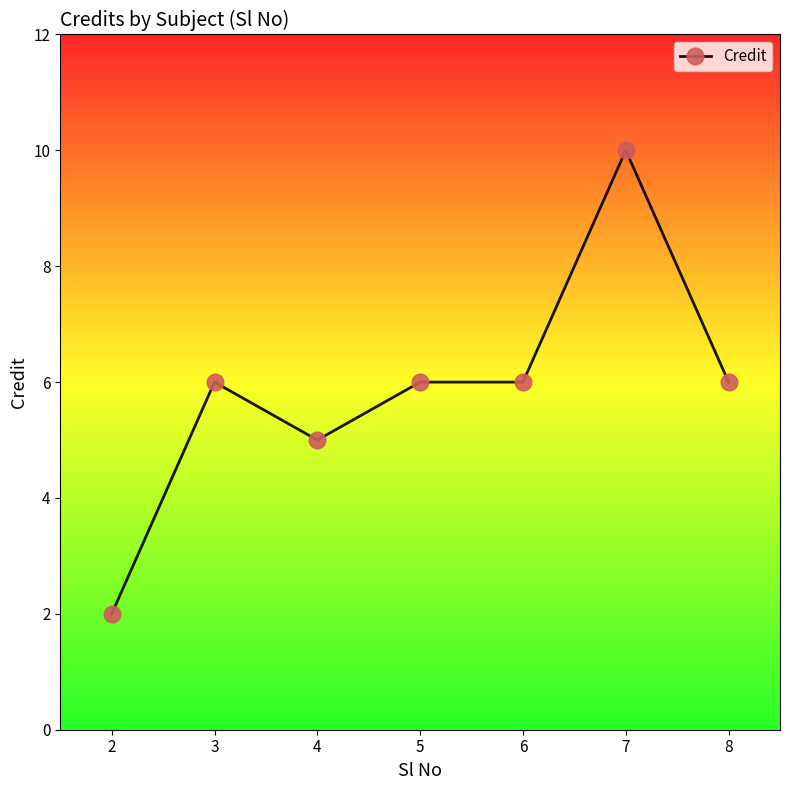

Which label corresponds to the largest value in the chart?

7